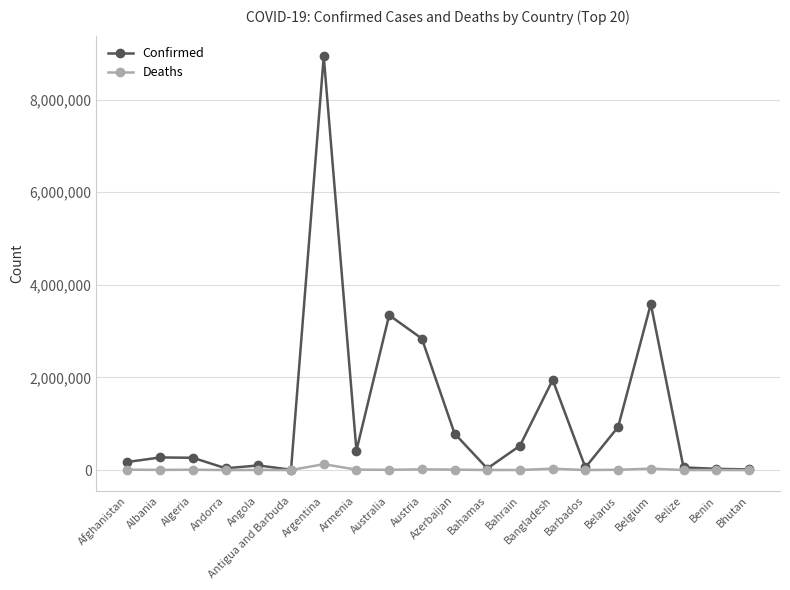

What is the approximate value of Confirmed at Australia, to the nearest 100?

3344600